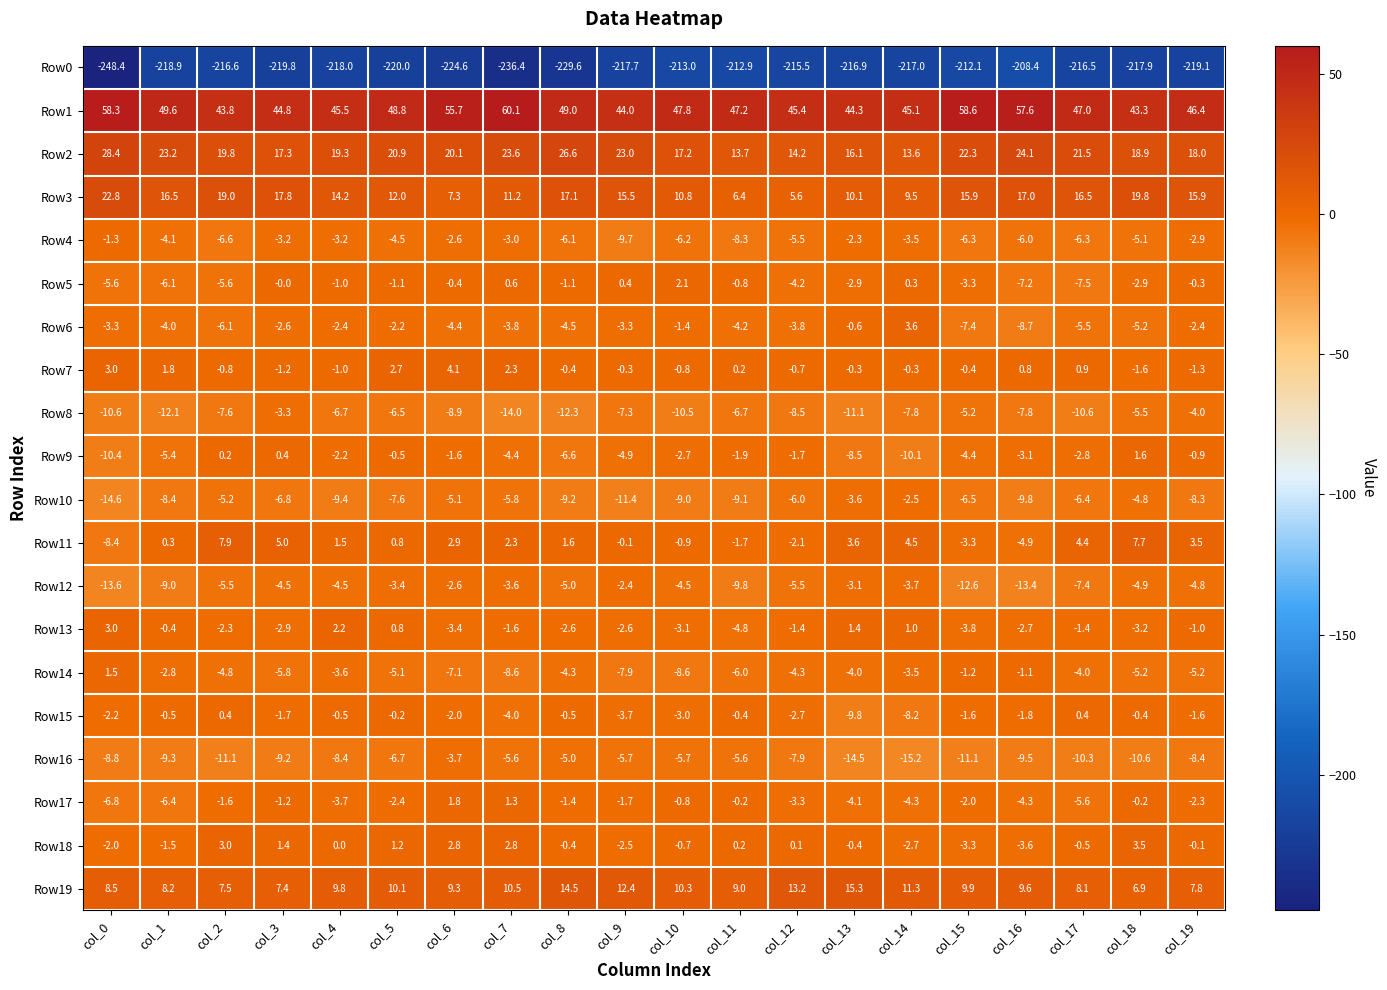

What is the smallest value displayed?

-248.4